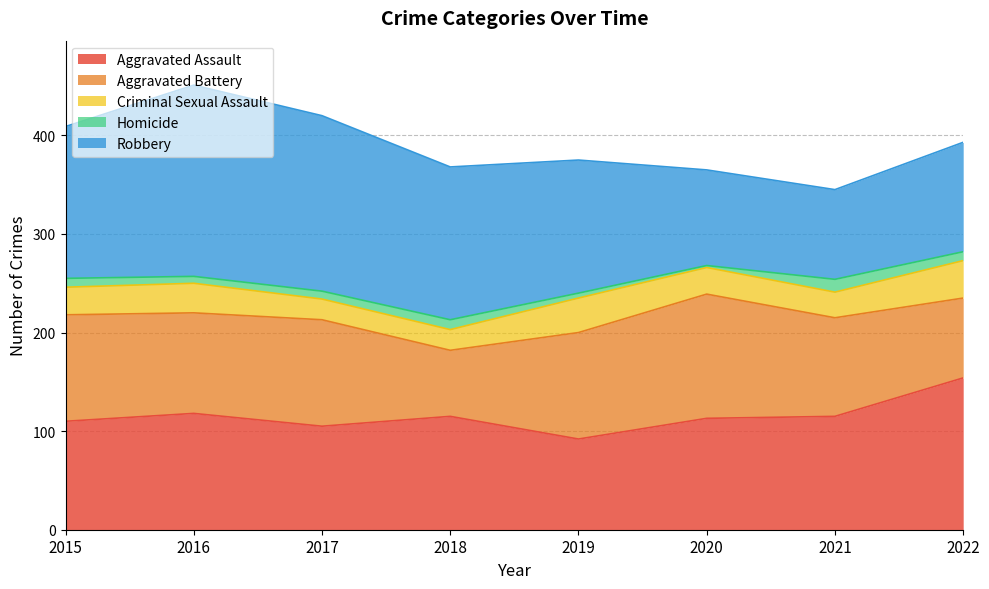

Where is Criminal Sexual Assault nearest to the value 29?

2015